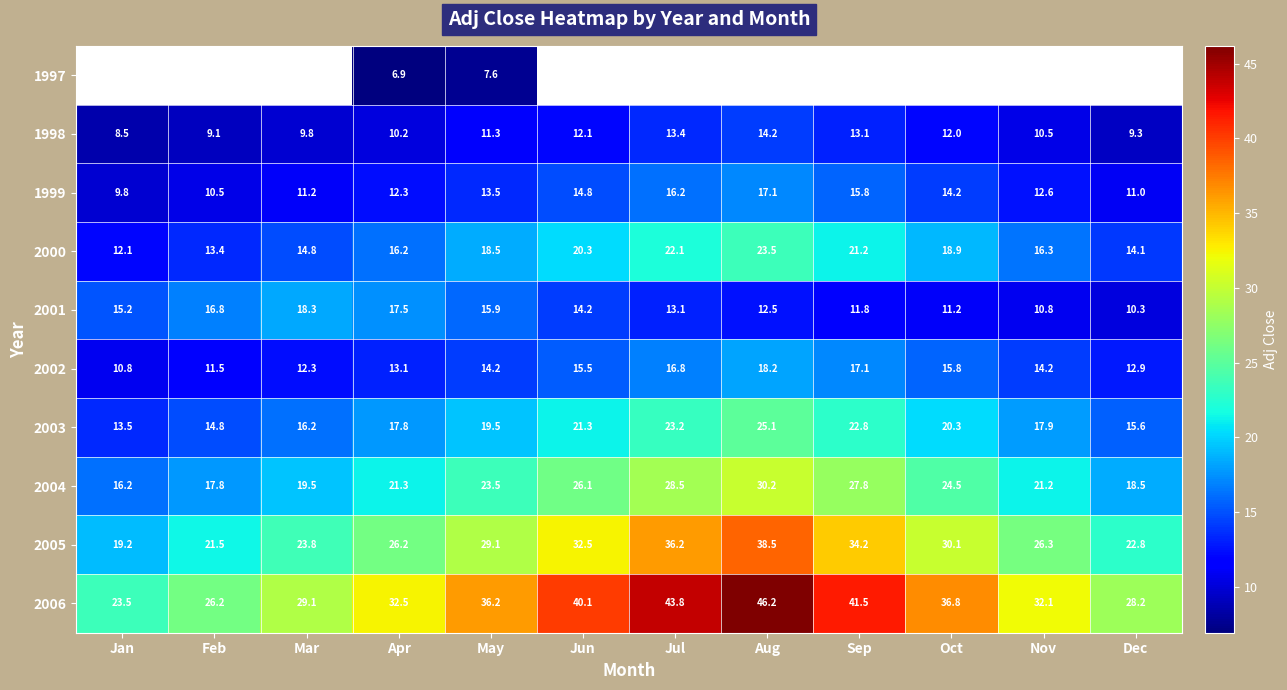

What is the lowest value of the 2000 series?

12.1